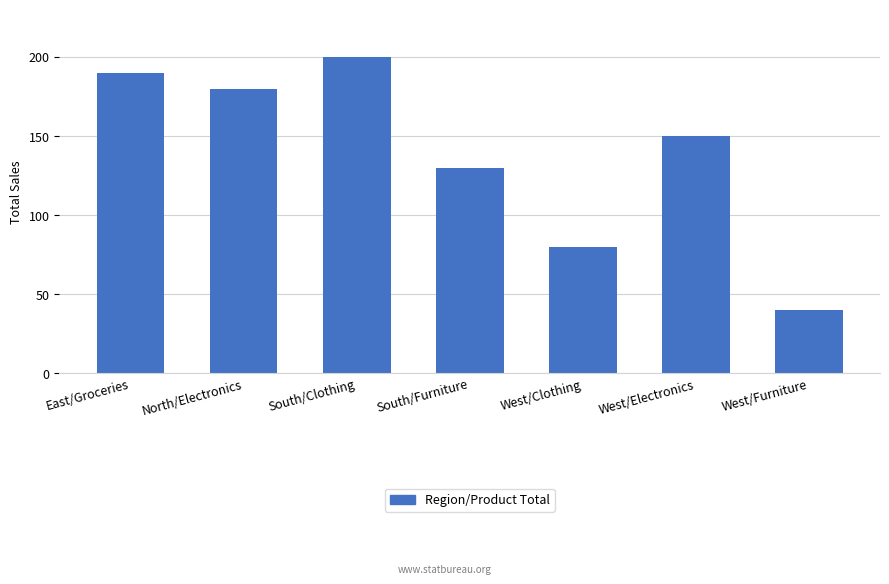

What is the label of the 7th bar from the right?

East/Groceries